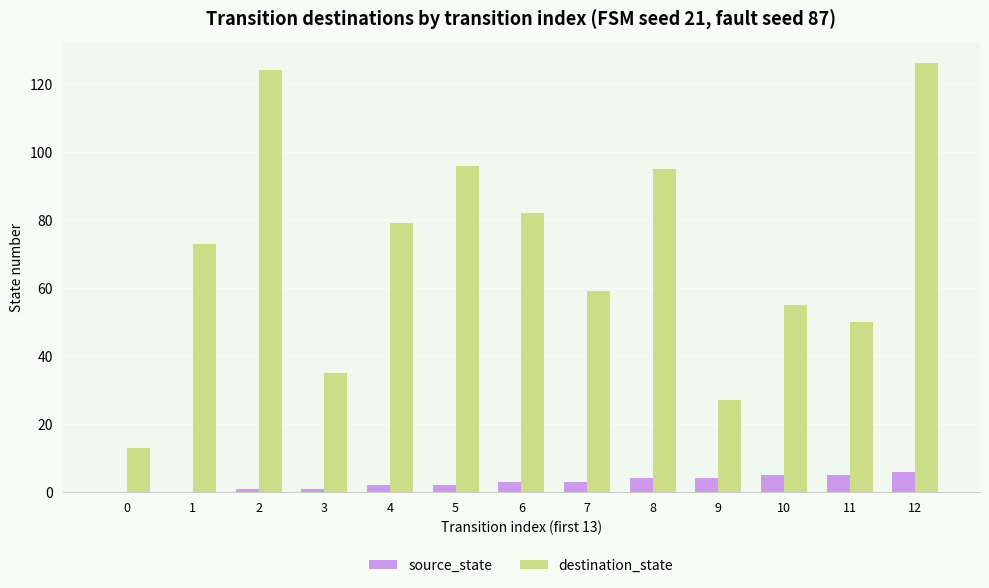

Reading left to right, extract all data points from this chart.

source_state: 0=0	1=0	2=1	3=1	4=2	5=2	6=3	7=3	8=4	9=4	10=5	11=5	12=6
destination_state: 0=13	1=73	2=124	3=35	4=79	5=96	6=82	7=59	8=95	9=27	10=55	11=50	12=126